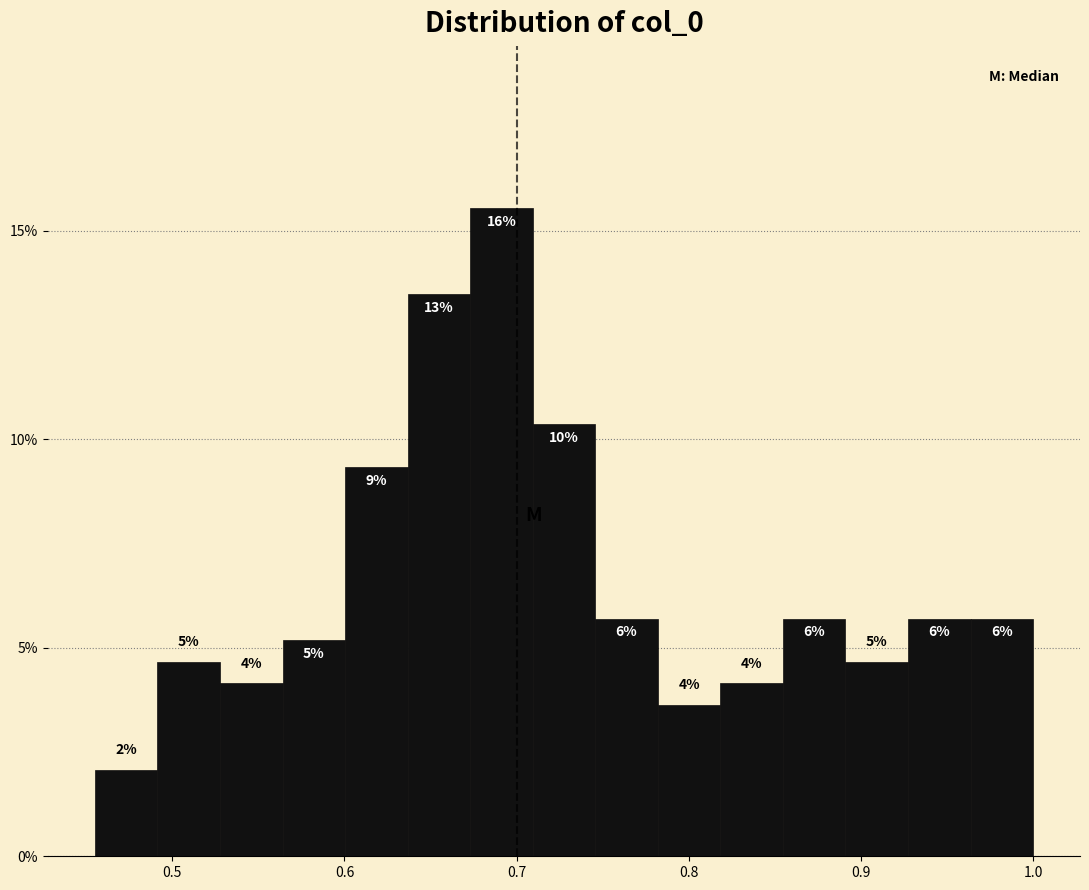

Around what value on the x-axis is the tallest bar? Give the approximate position of its centre, as read against the axis.

0.69